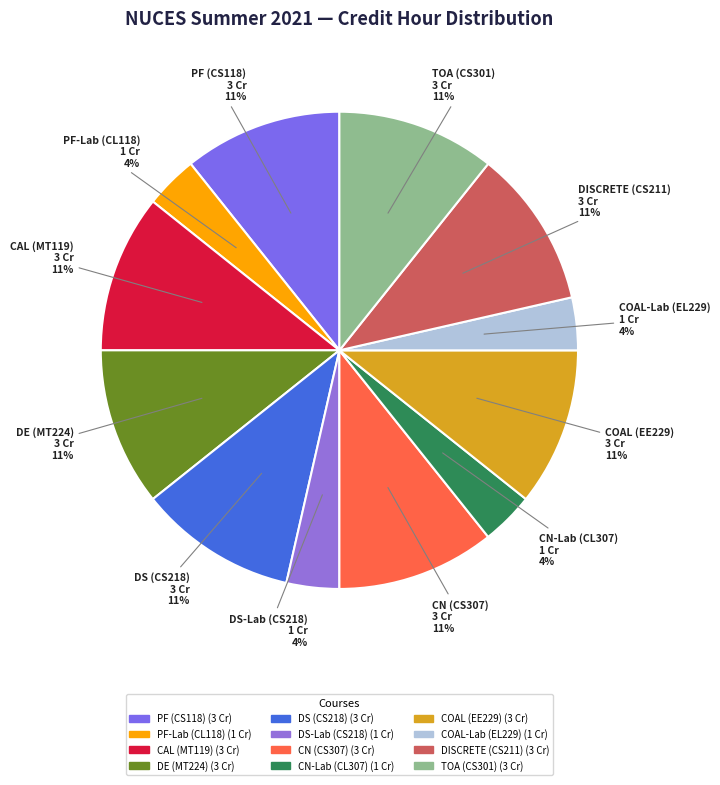

Is it true that CN (CS307) is 11% of the pie?

True